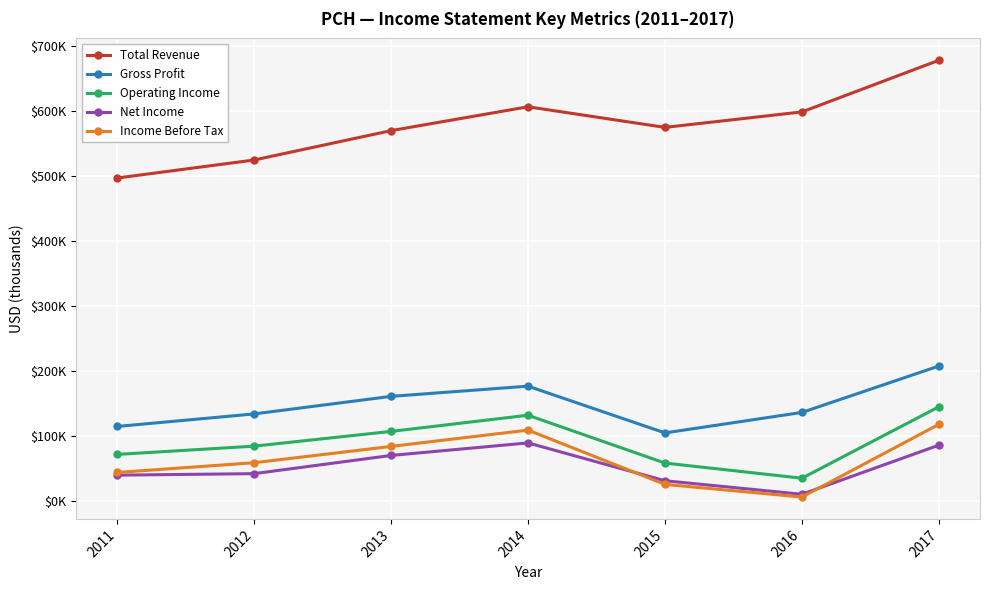

What is the difference between the second highest and minimum values in the Net Income series?

75600